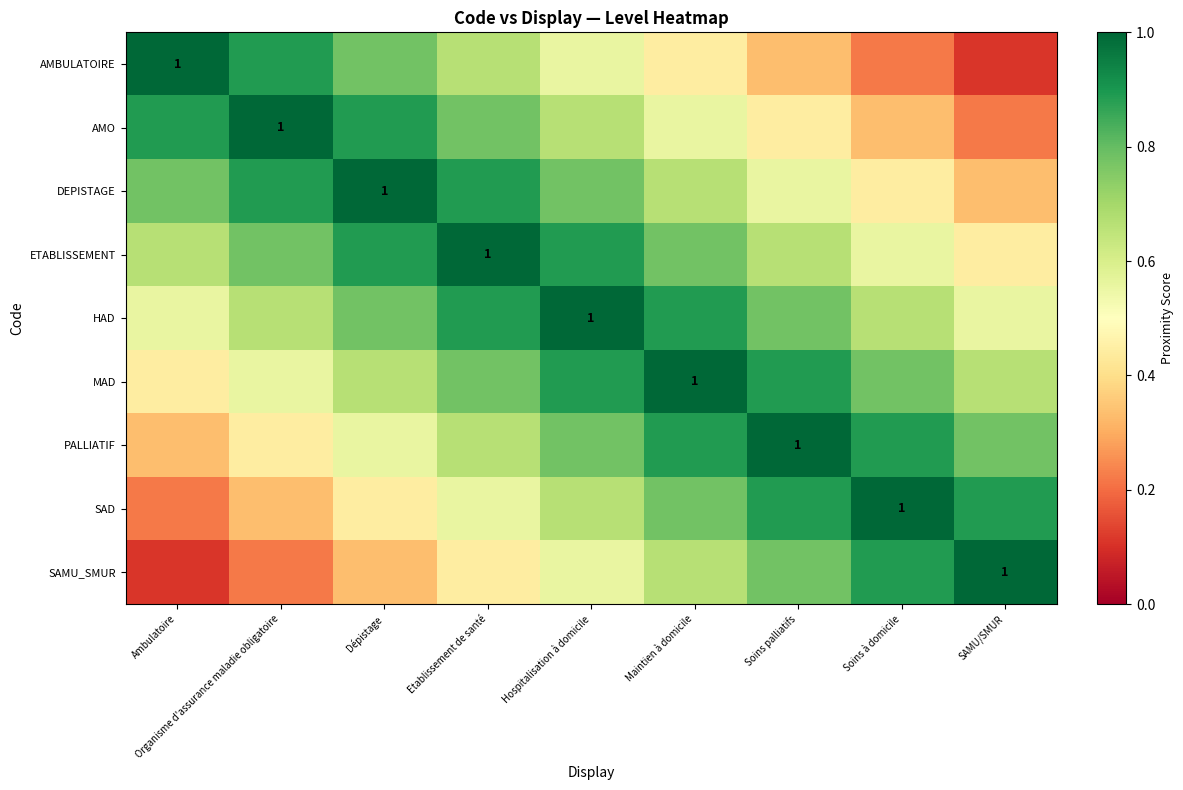

What is the approximate value of AMBULATOIRE at Organisme d'assurance maladie obligatoire?

0.9